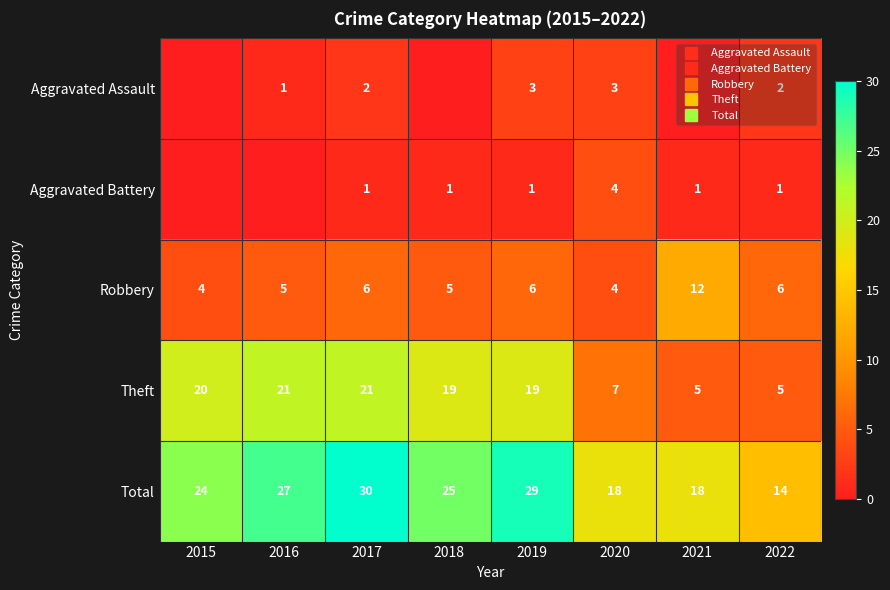

True or false: Total has a value of 24 at 2022.

False